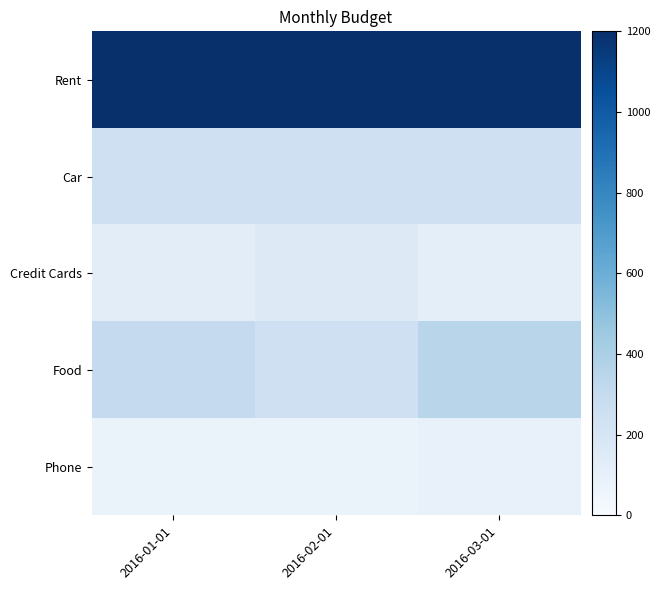

Reading left to right, what are all the values shown in this chart?

Rent: 2016-01-01=1200	2016-02-01=1200	2016-03-01=1200
Car: 2016-01-01=250	2016-02-01=250	2016-03-01=250
Credit Cards: 2016-01-01=125	2016-02-01=150	2016-03-01=120
Food: 2016-01-01=300	2016-02-01=250	2016-03-01=350
Phone: 2016-01-01=75	2016-02-01=75	2016-03-01=90